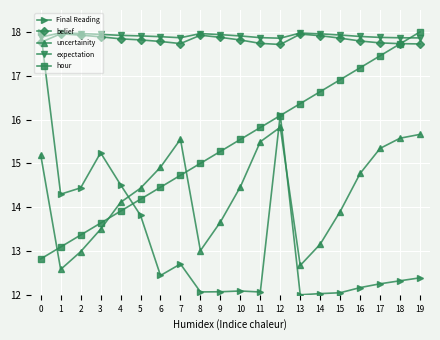

The hour series shows 14.7 at 7. True or false?

True